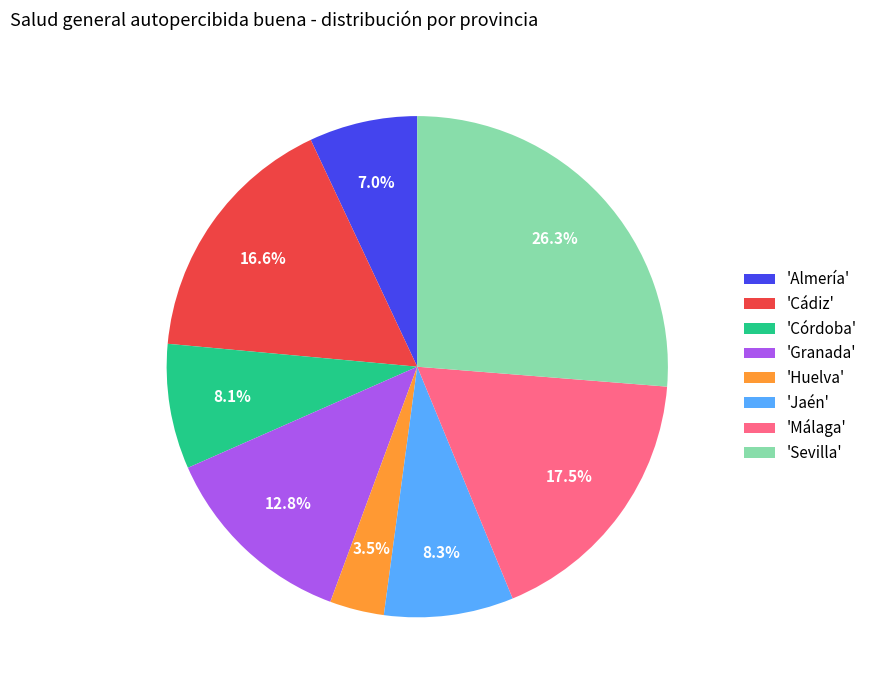

What is the total percentage of 'Jaén' and 'Almería'?

15.3%